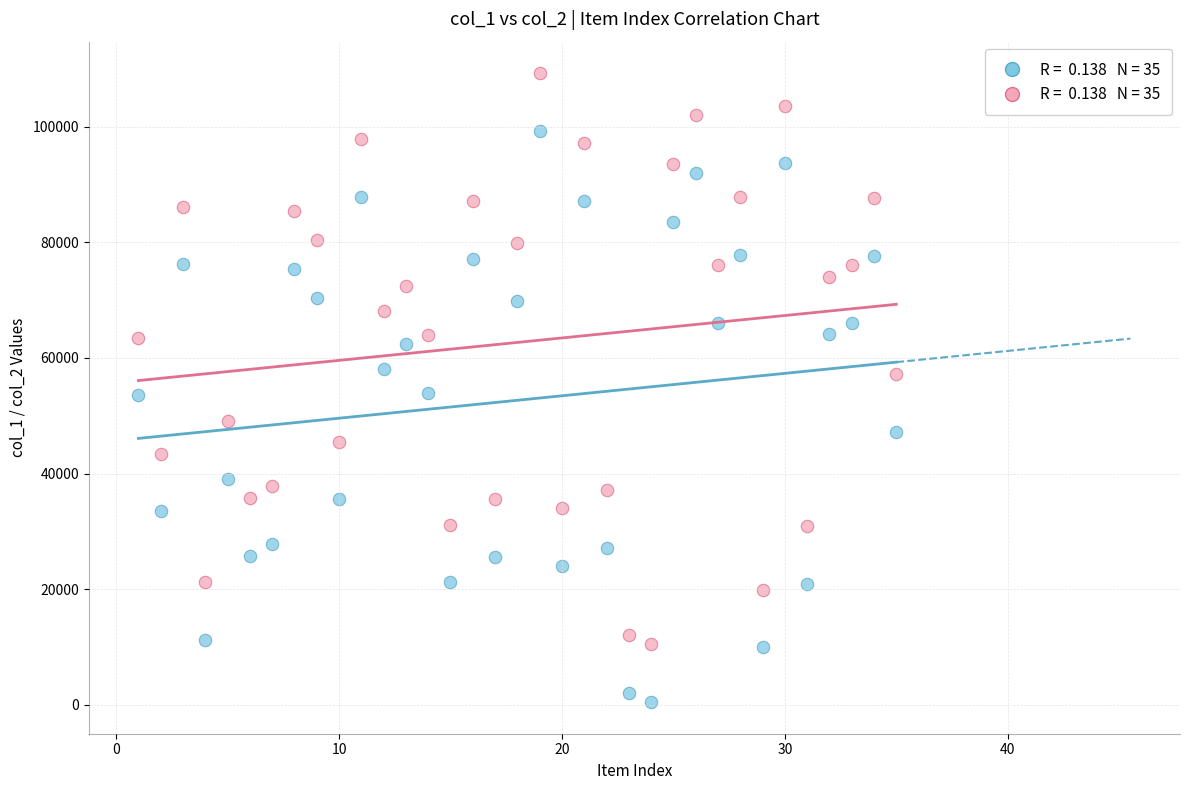

Across all data points, what is the range of Y values (max minus min)?

108769